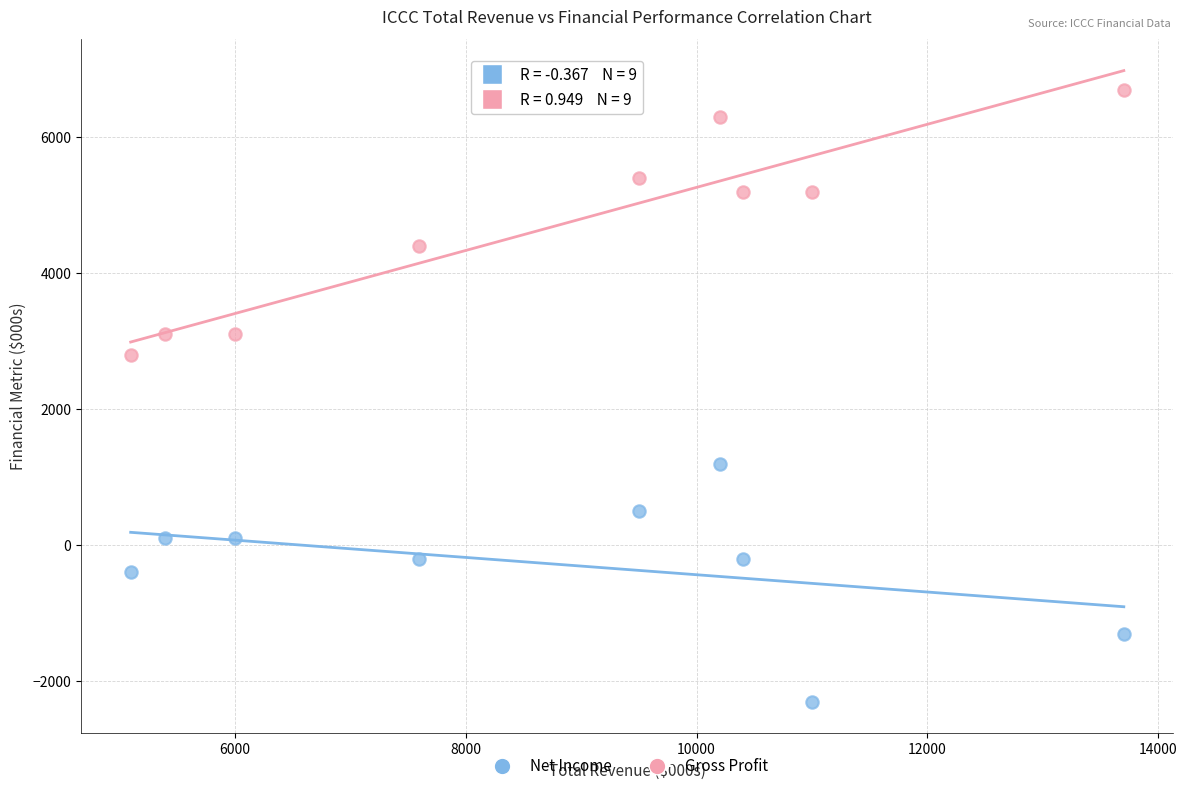

Which series contains the lowest Y value?

Net Income